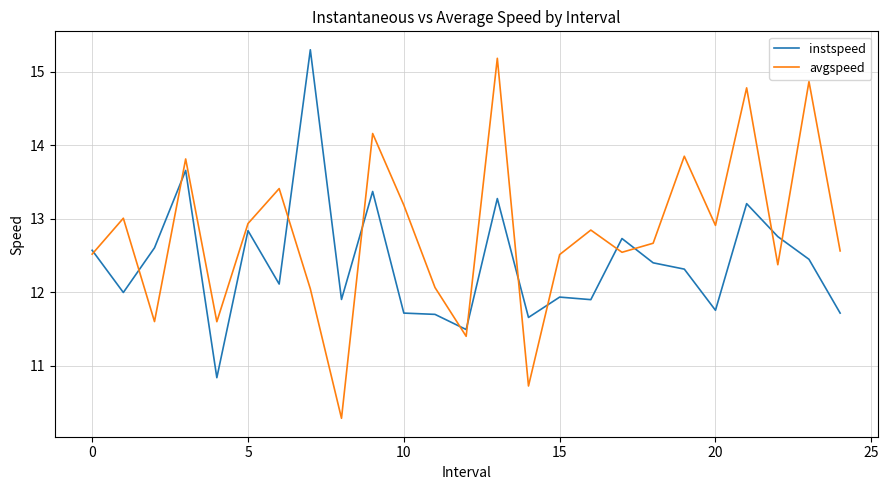

What is the greatest value displayed?

15.3